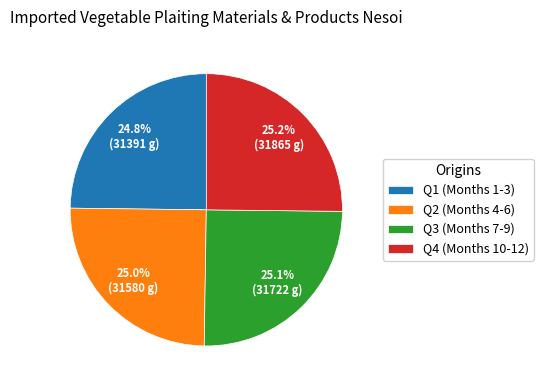

What is the ratio of the value at Q3 (Months 7-9) to the value at Q2 (Months 4-6)?

1.0